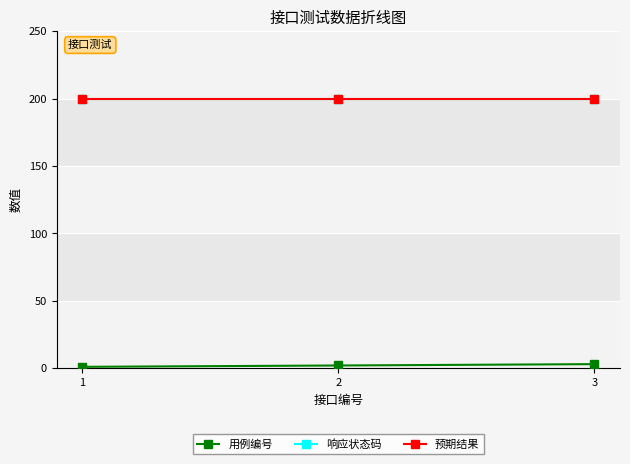

Between 2 and 3, which series saw the biggest shift?

用例编号